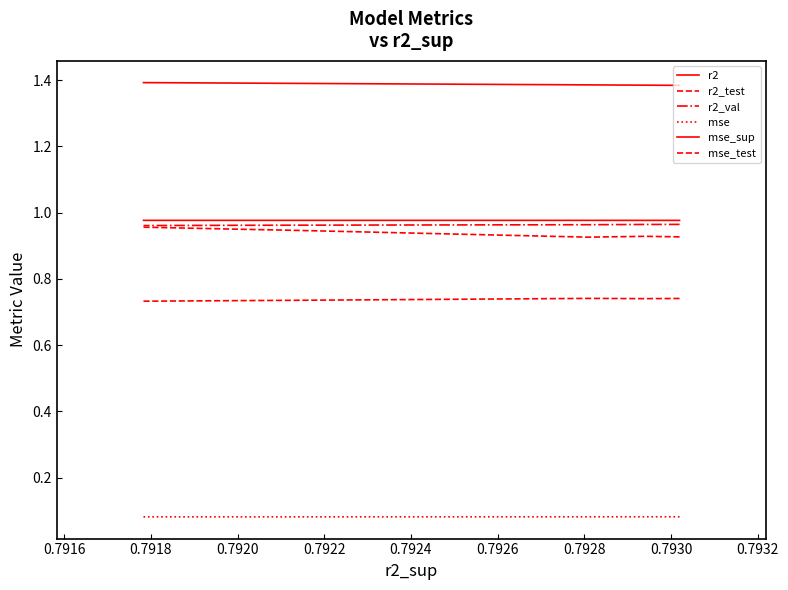

True or false: r2_test and r2 intersect in this chart.

False